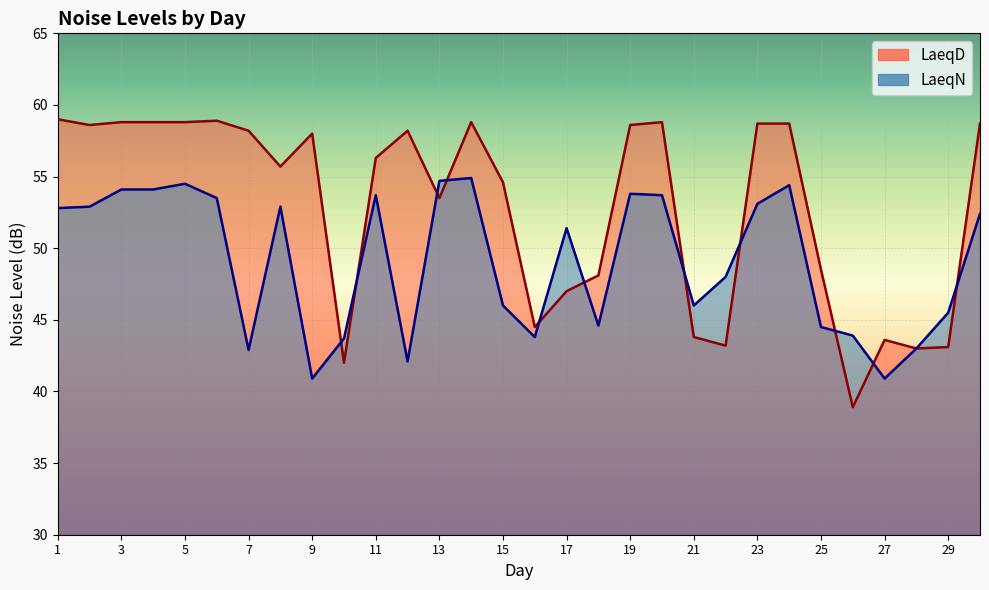

What is the value of the LaeqD point at the 15th from the left?

54.6